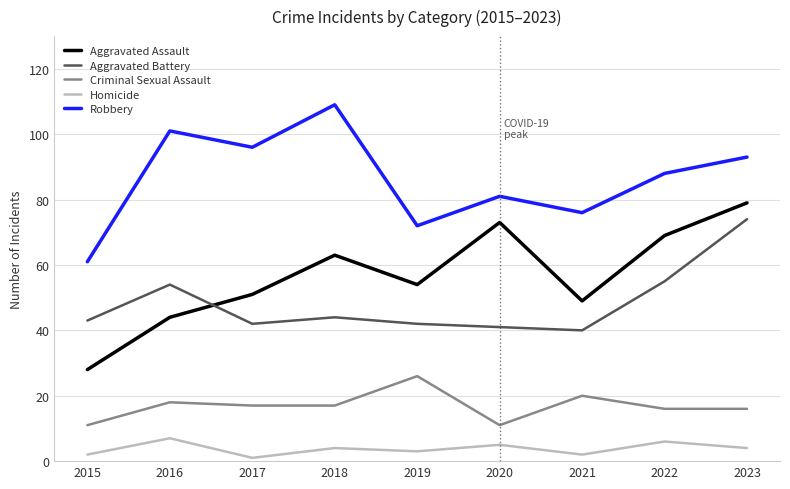

What is the difference between the maximum and second lowest values in the Homicide series?

5